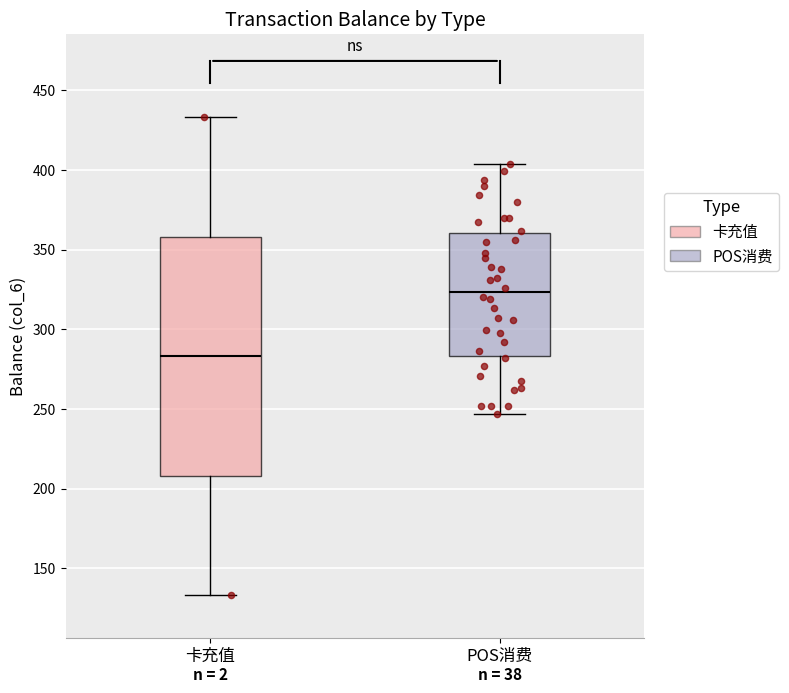

Reading left to right, read every box against the y-axis: the position of its median line, the range the box covers, and the ends of its whiskers. The values are not printed on the chart, so give them approximately, as read against the axis.

卡充值: median 285, box 210 to 360, whiskers 135 to 435
POS消费: median 325, box 285 to 360, whiskers 245 to 405